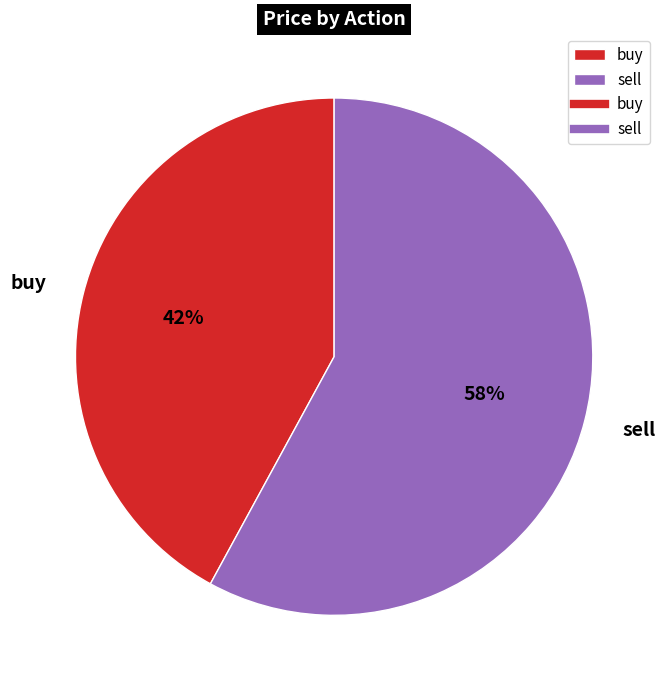

Which slice represents more than half of the pie?

sell